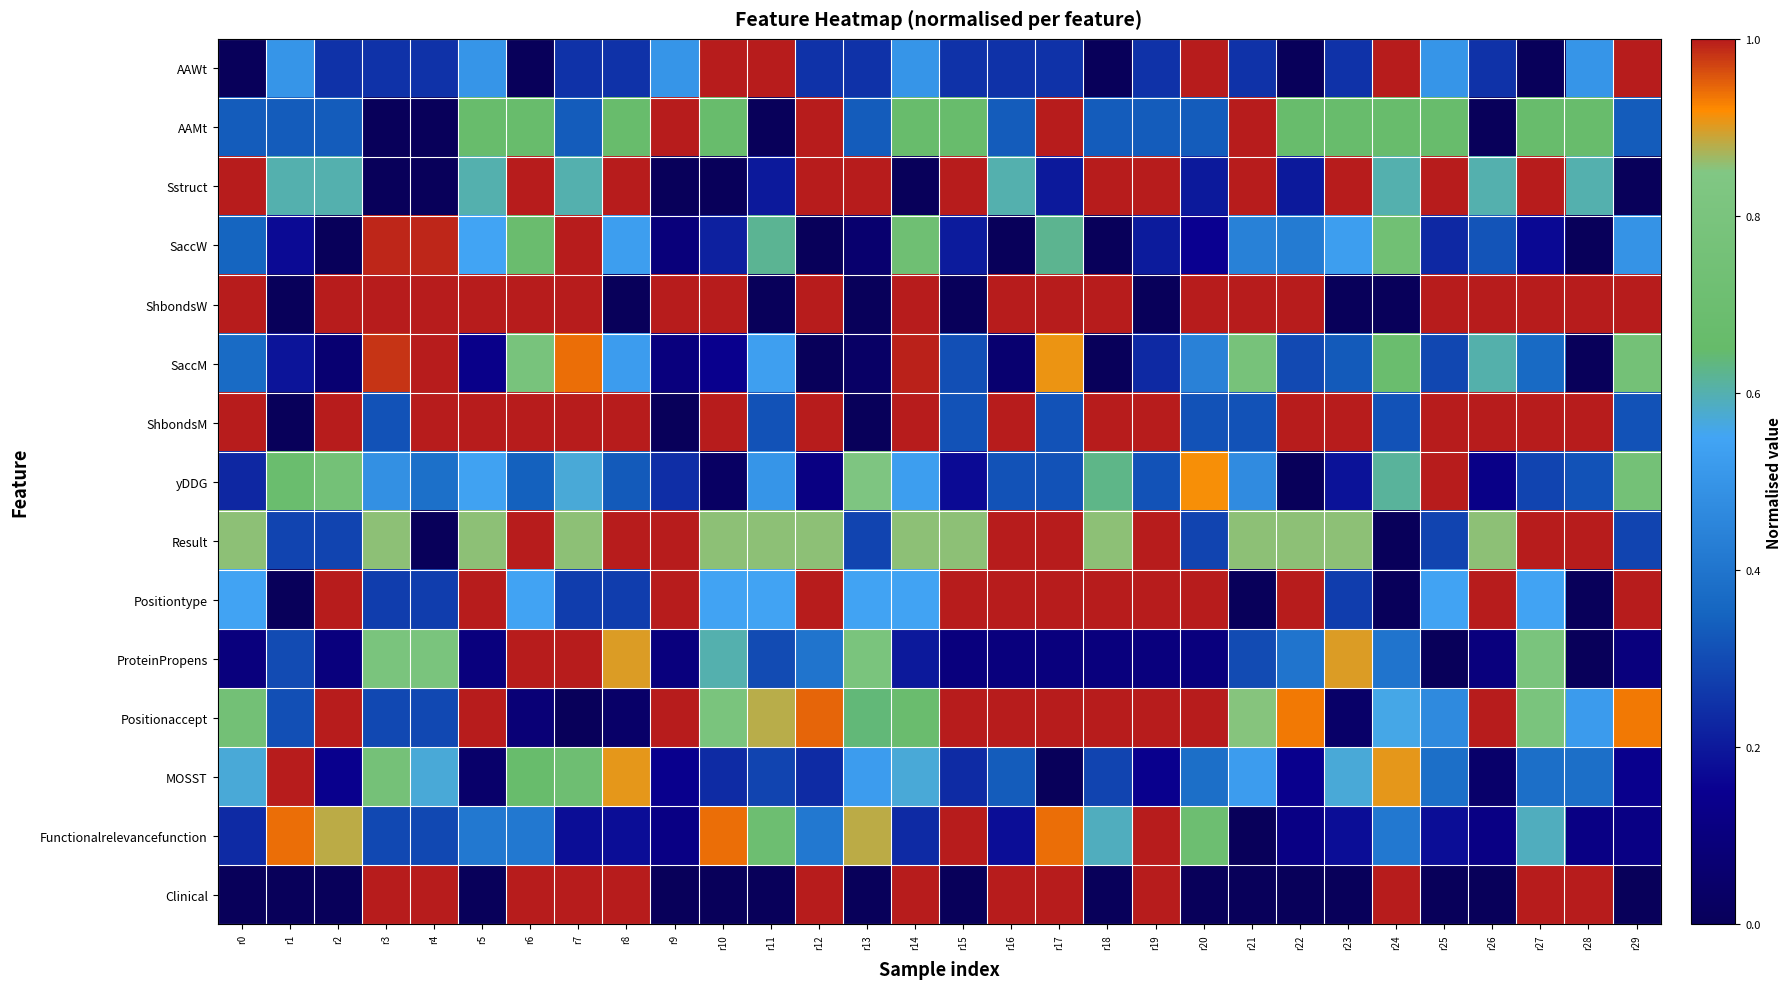

Count the number of data series in this chart.

15